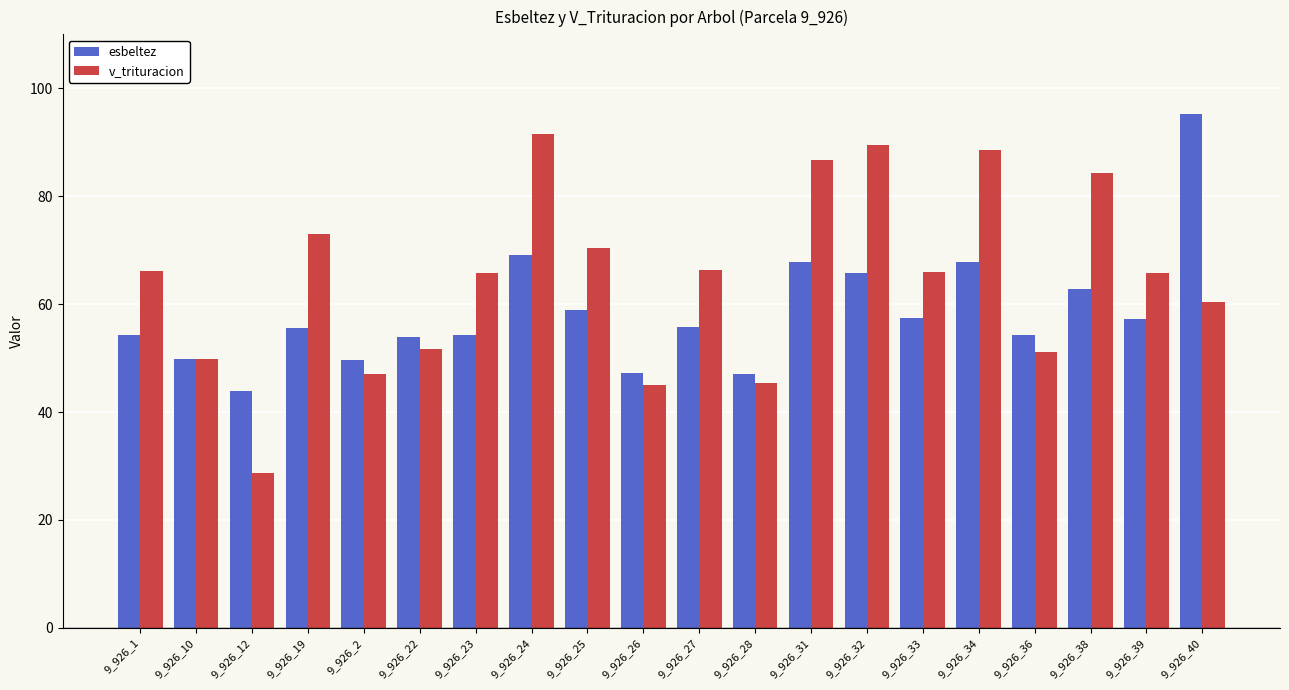

Where is esbeltez nearest to the value 69?

9_926_24